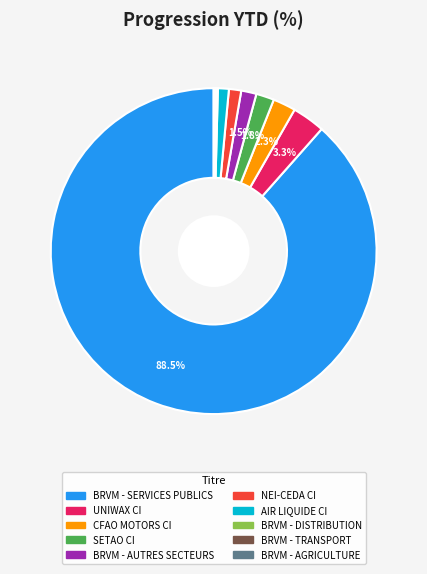

To the nearest percent, what is the difference between the BRVM - SERVICES PUBLICS and AIR LIQUIDE CI slice percentages?

87%